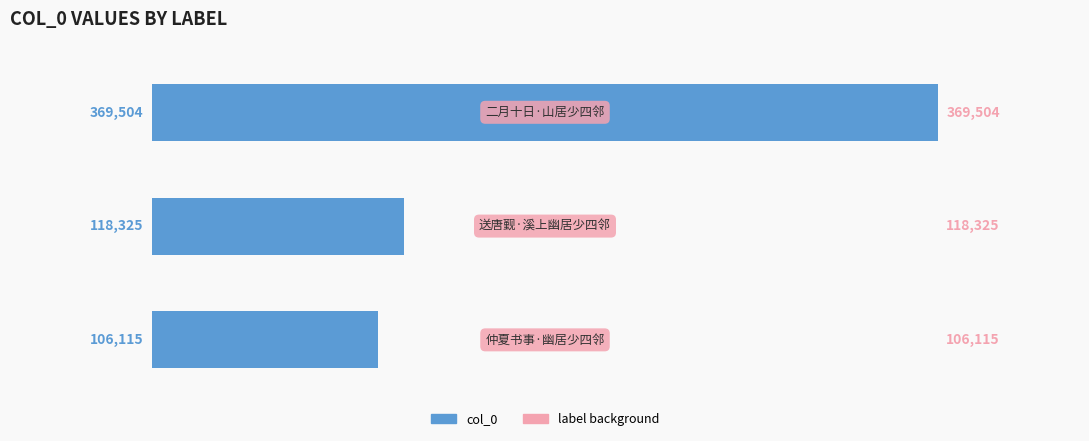

How many bars are there in total?

3